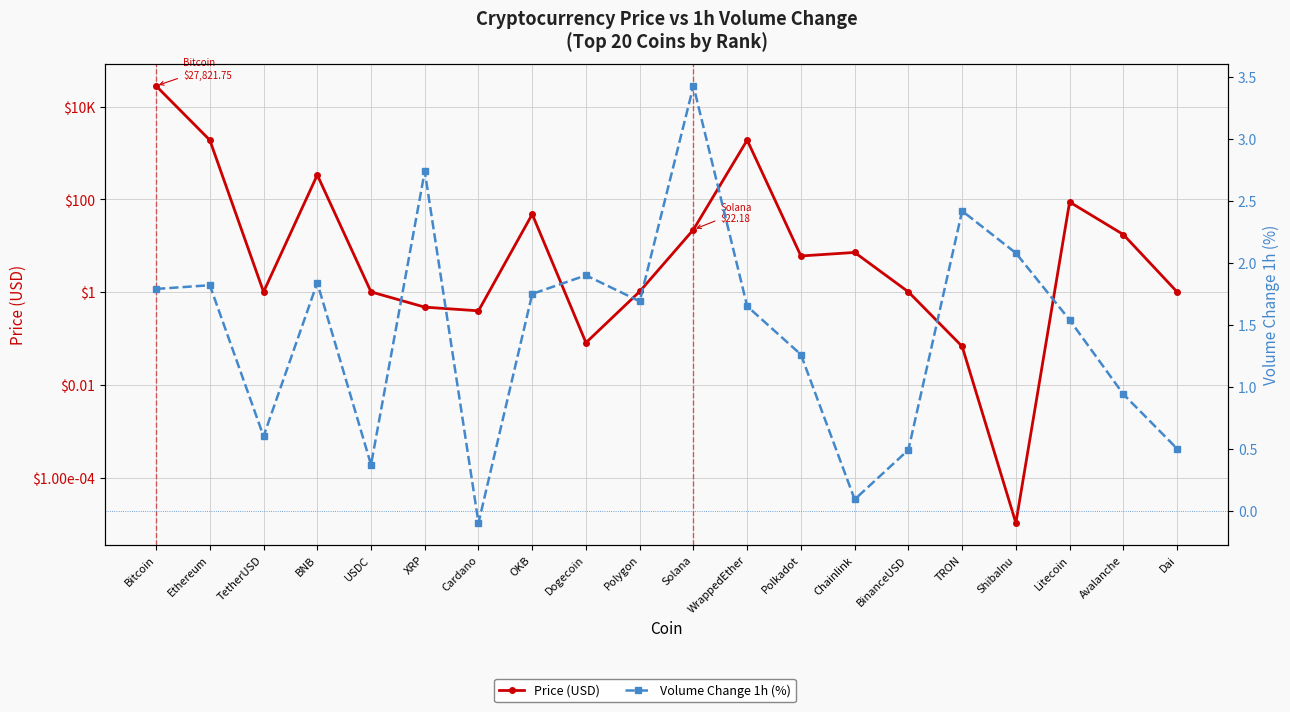

Where is Price (USD) nearest to the value 13910?

Ethereum